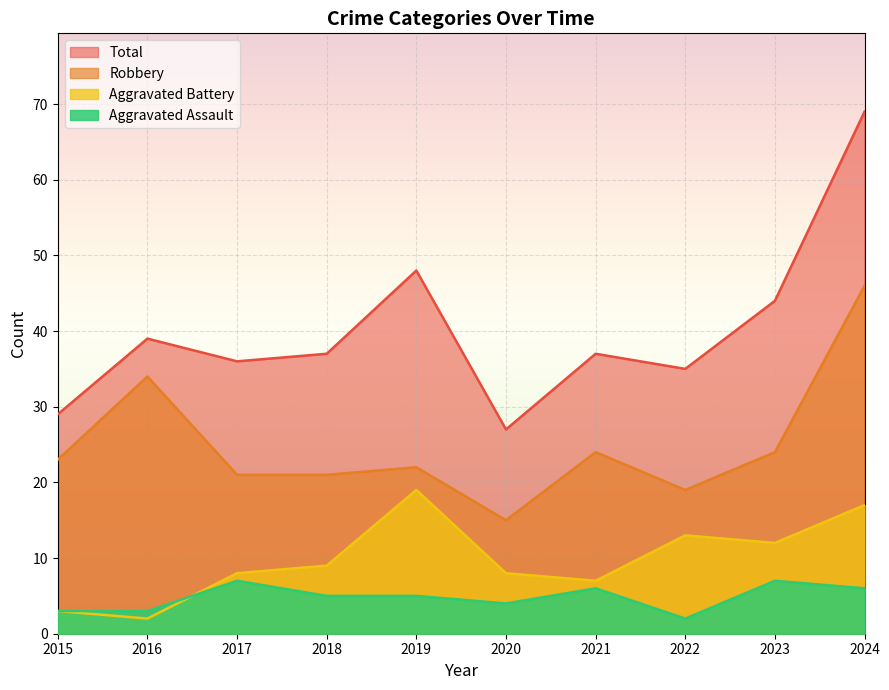

Is it true that Total equals 9 at 2020?

False